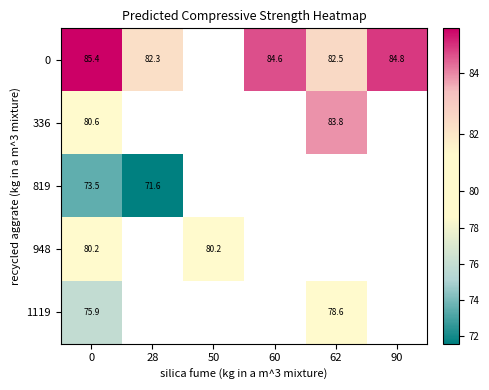

Which series has the widest spread of values?

336